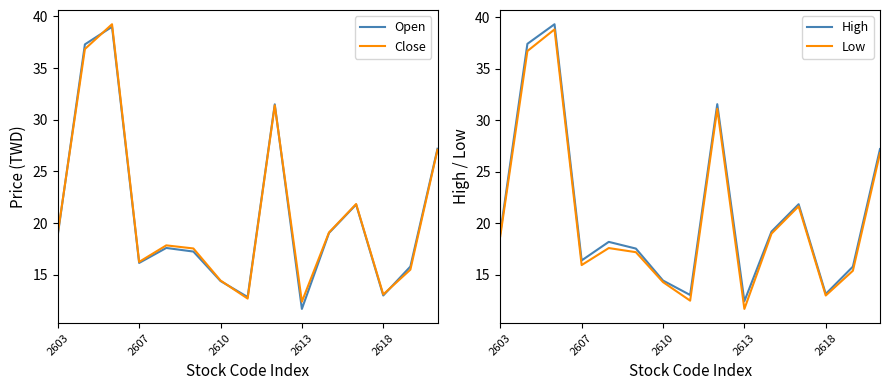

What is the spread (max minus min) of values at 8?

0.4